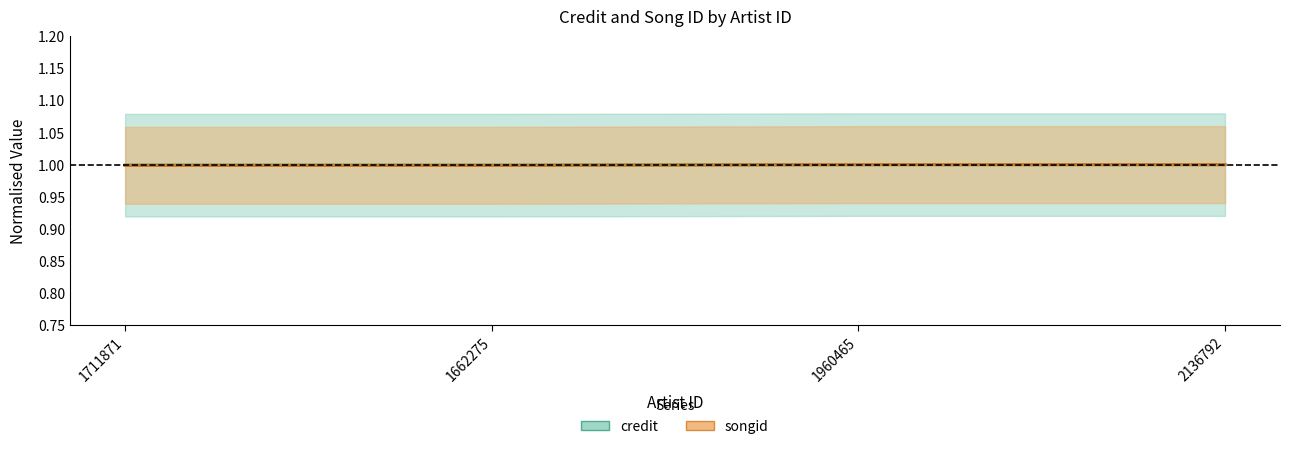

True or false: credit and songid intersect in this chart.

False